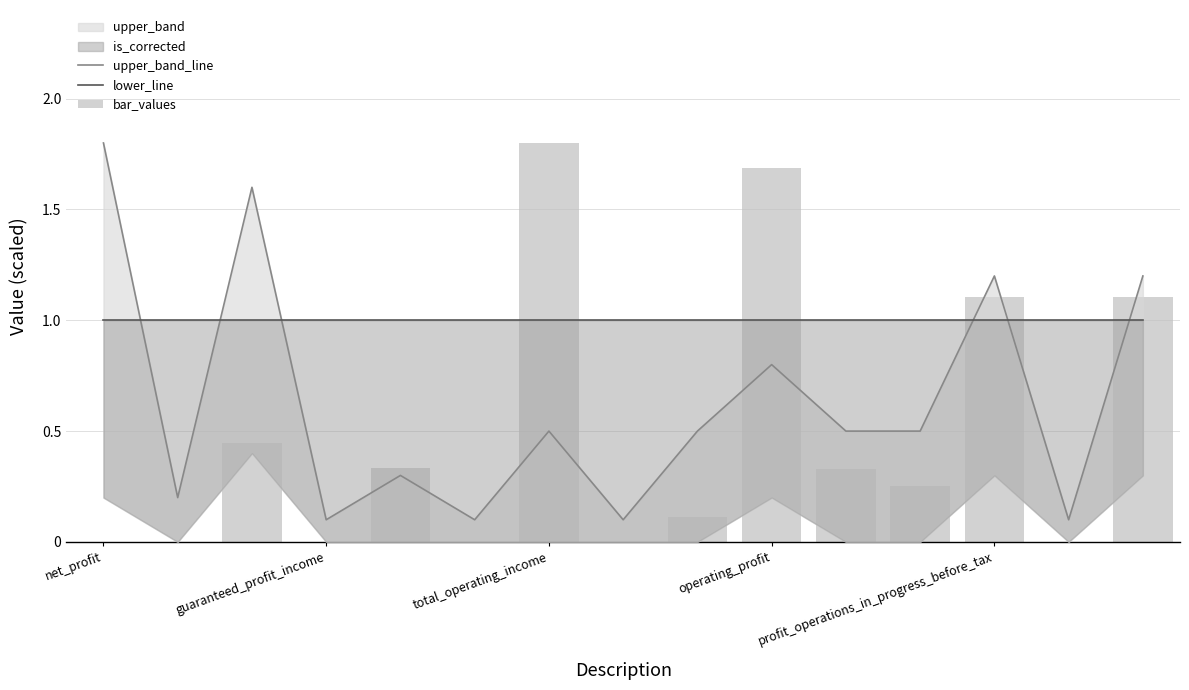

How many values in bar_values are above zero?

9